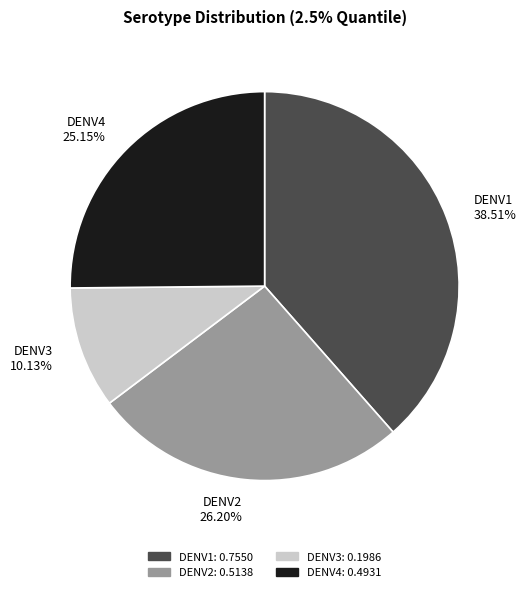

How many slices are in this pie chart?

4